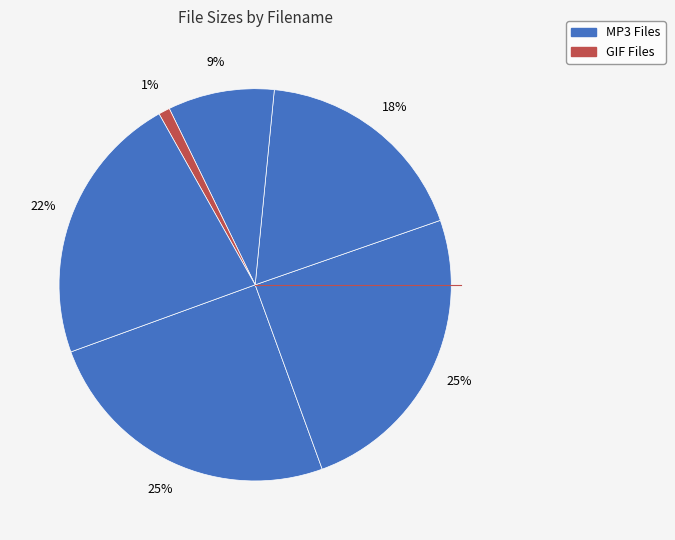

Rank the categories by value from lowest to highest.

Please Seed.gif, Narakas.mp3, Kalasamhara, I.mp3, Samadhi.mp3, Daksha.mp3, Arkasodara.mp3